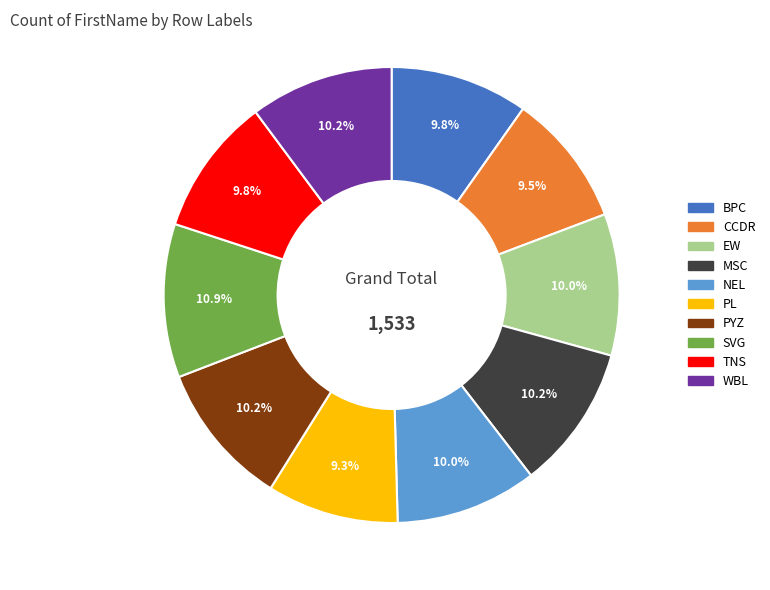

To the nearest percent, what is the combined percentage of PYZ and BPC?

20%